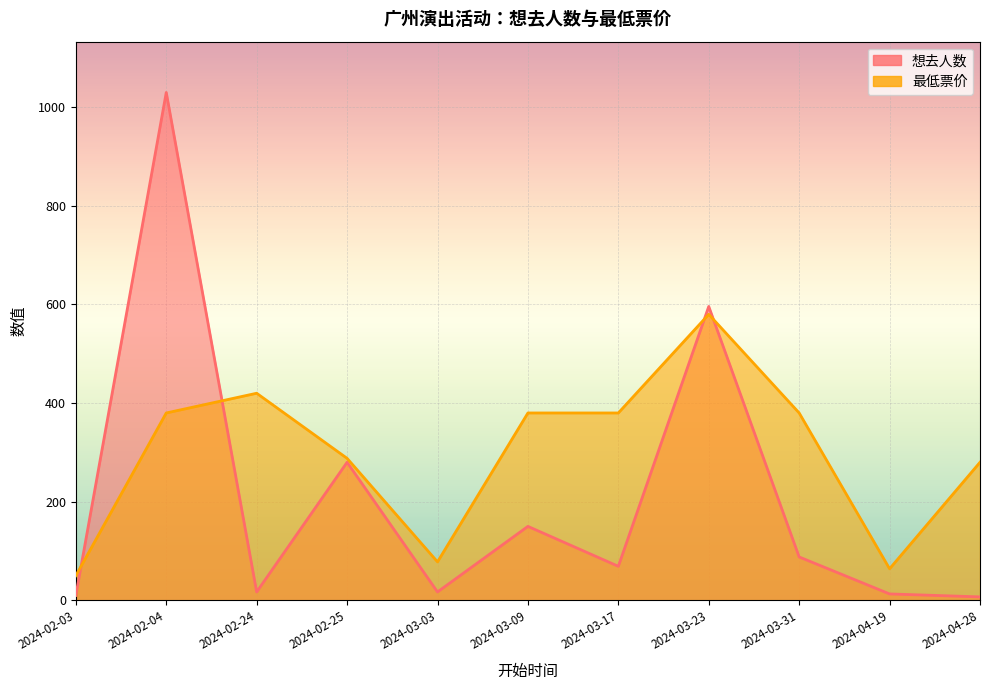

Rank the series at 2024-02-24 from lowest to highest value.

想去人数, 最低票价